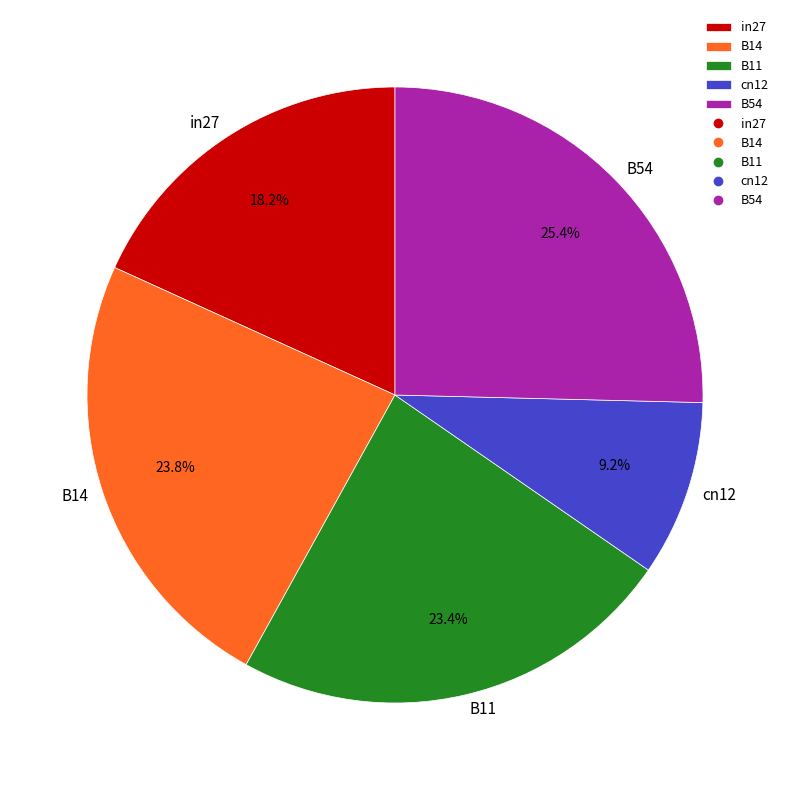

Does any single category account for the majority?

No